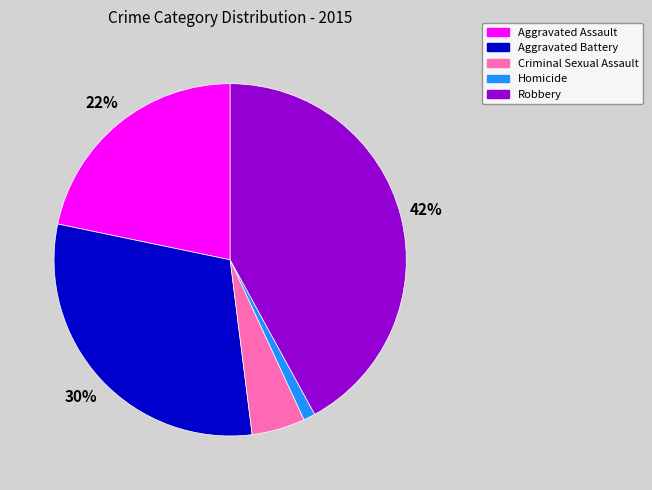

To the nearest percent, what is the average slice percentage?

20%